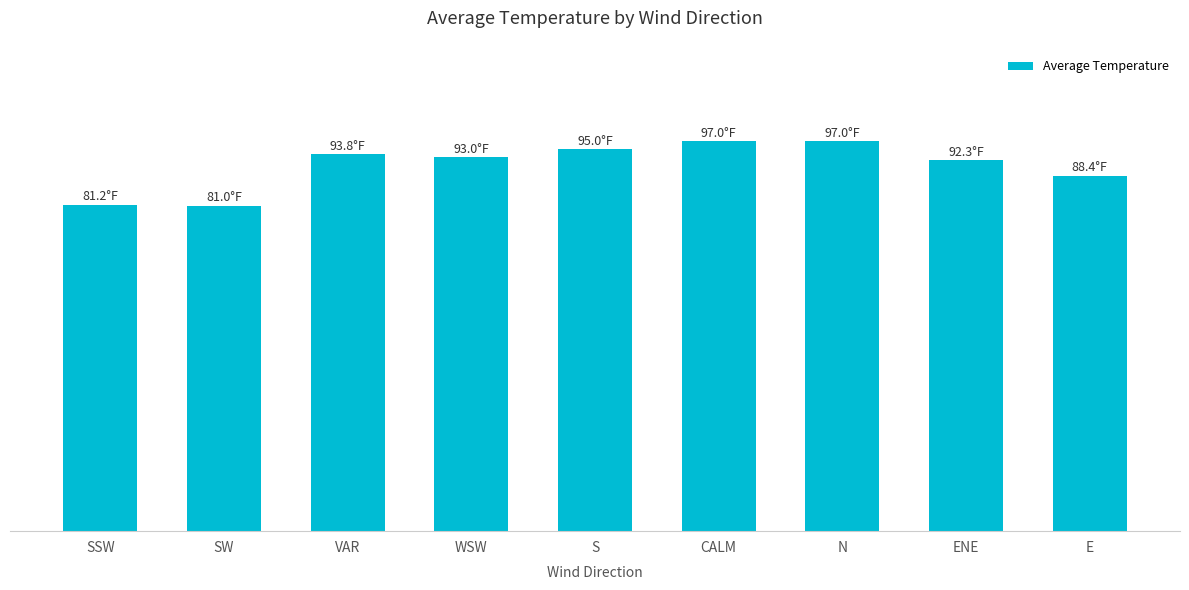

What is the average value?

91.0